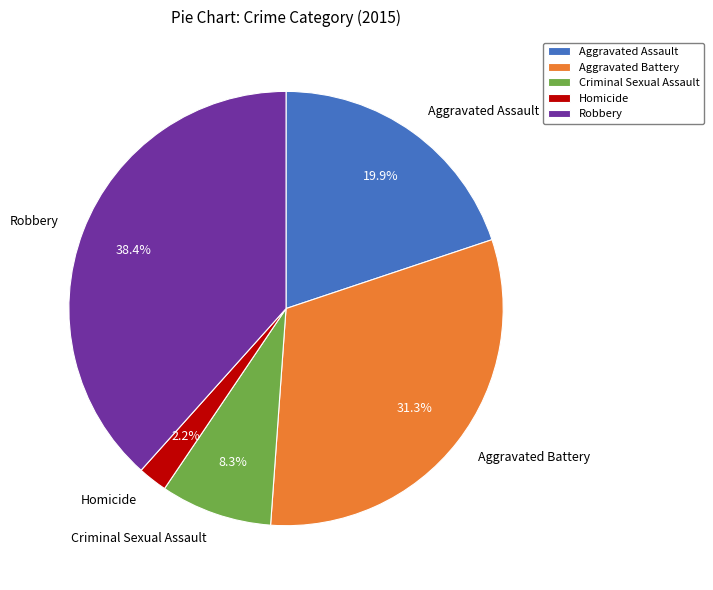

Which slice is the smallest?

Homicide